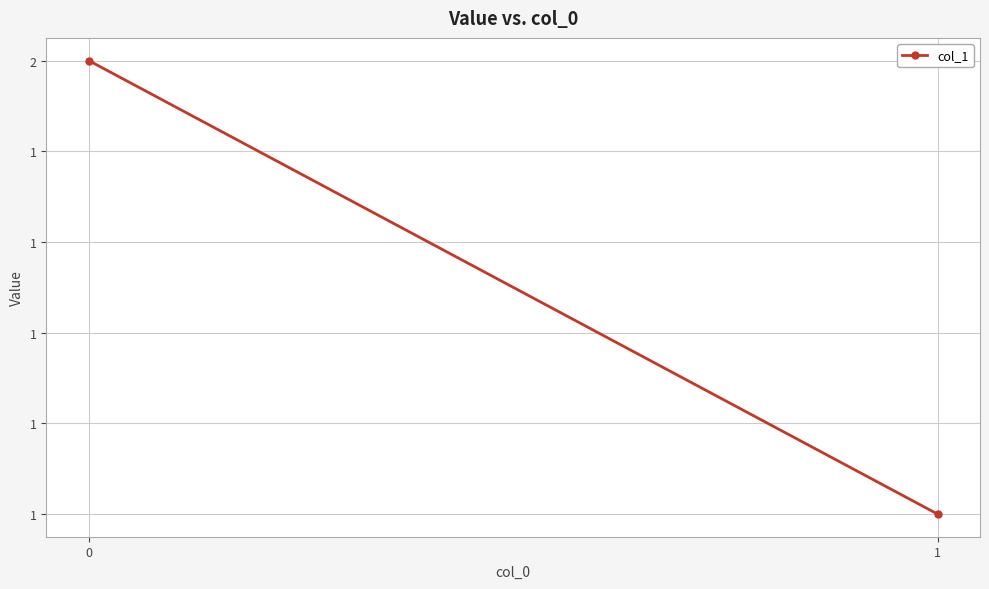

What is the sum of all values?

3